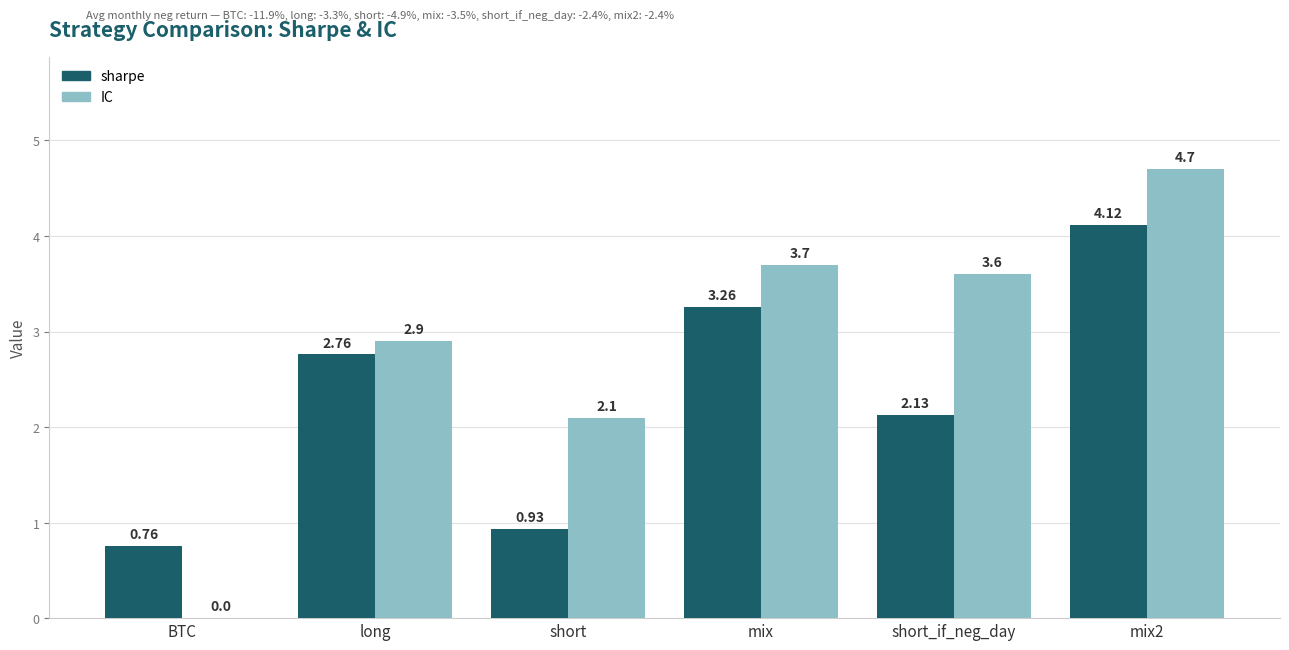

Which series has the largest total across all categories?

IC